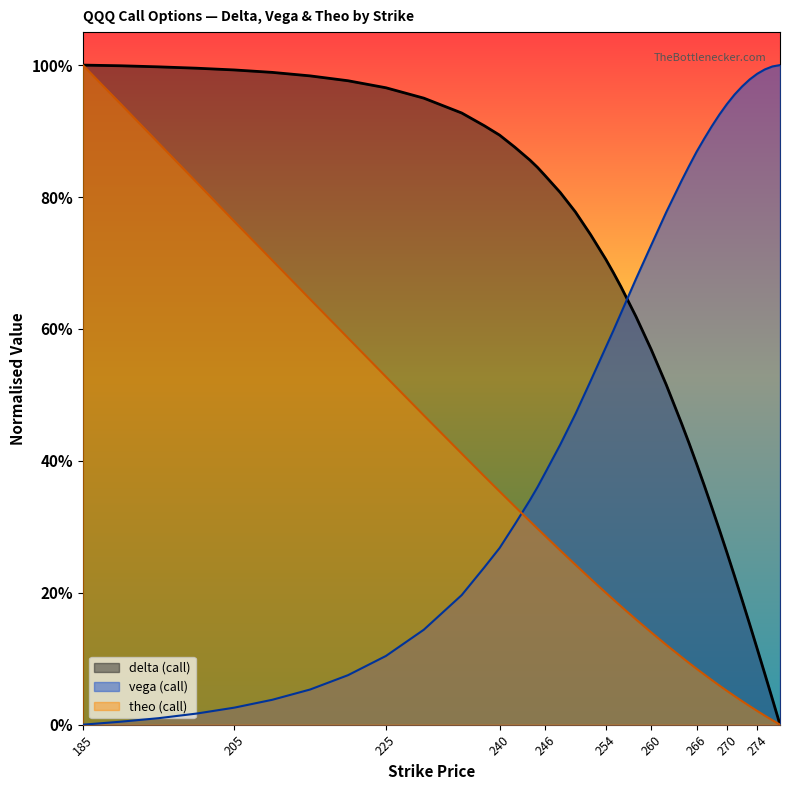

Which series changed the most between 235 and 272?

vega